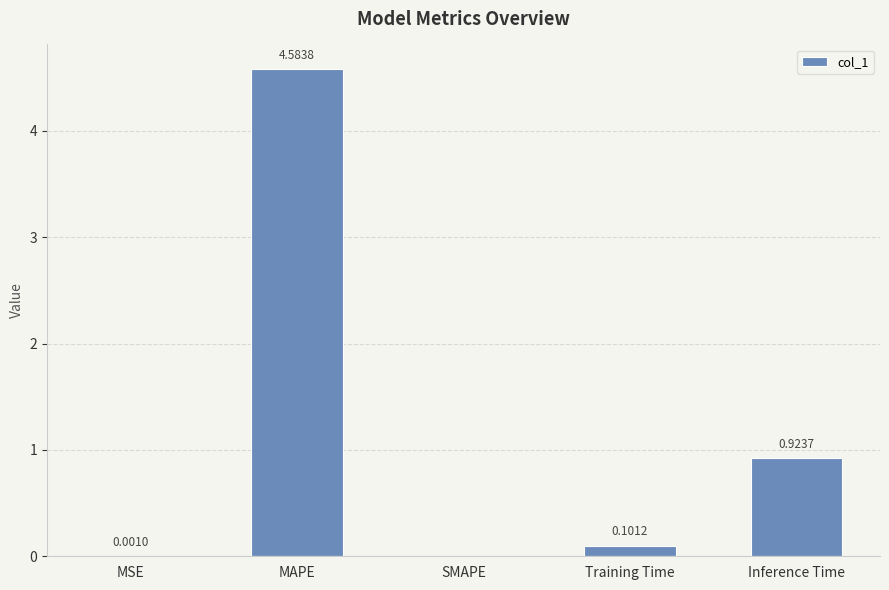

What is the sum of all values?

5.6